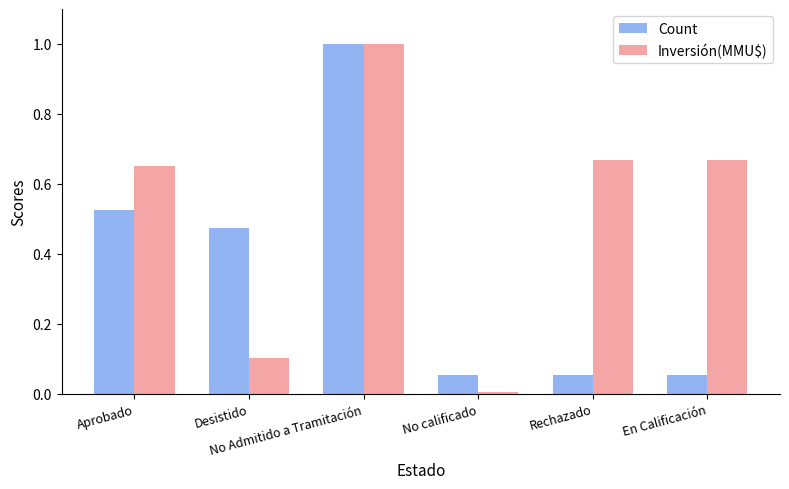

At which label does Count reach its peak?

No Admitido a Tramitación